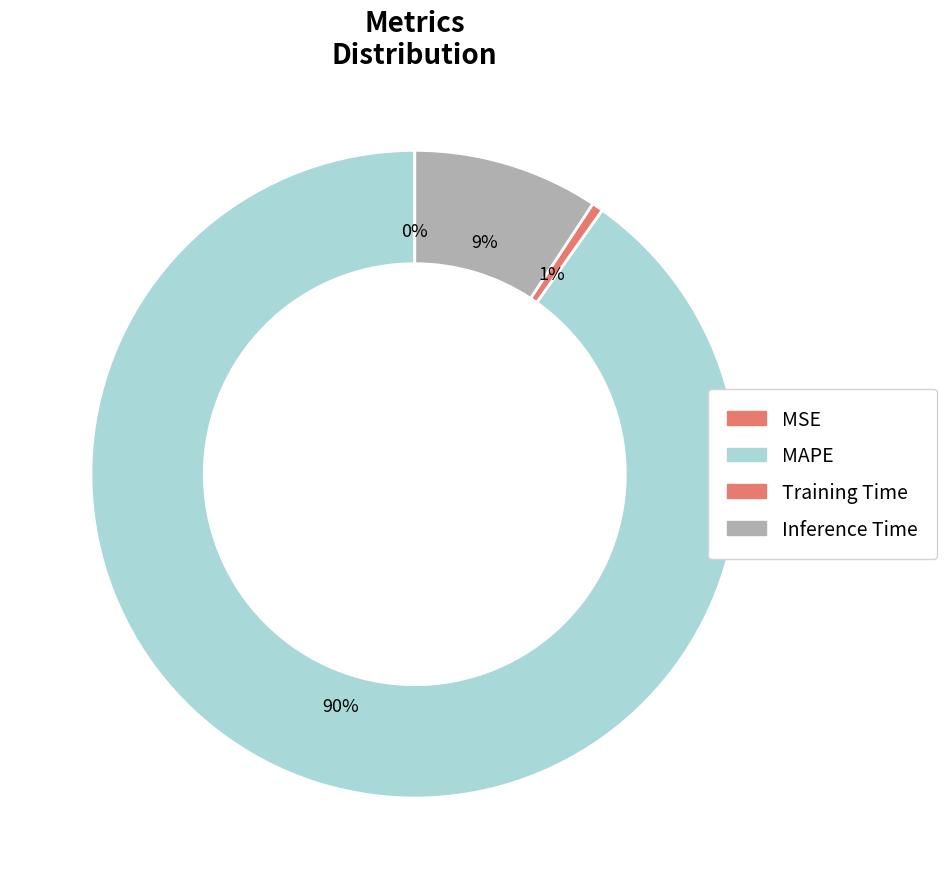

What percentage is the Inference Time slice, to the nearest percent?

9%